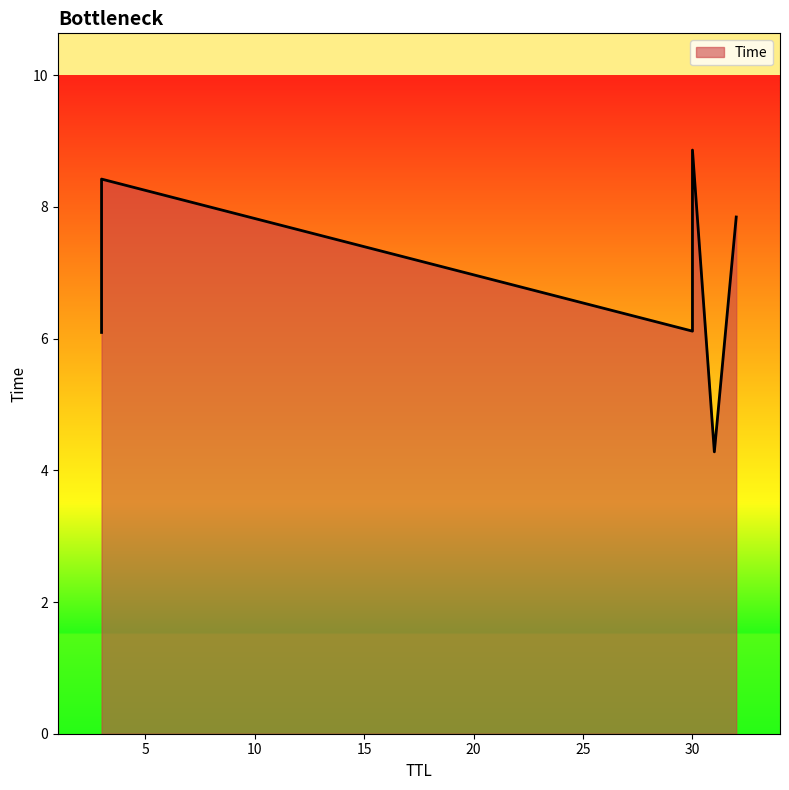

The value at 31 is 4.3. True or false?

True